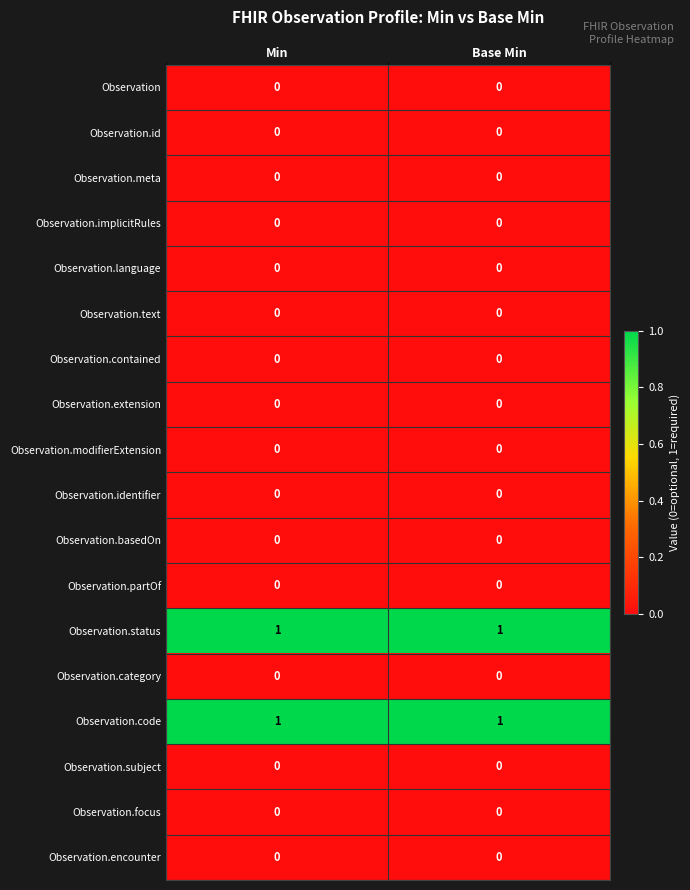

True or false: Observation.modifierExtension has a value of 0 at Min.

True